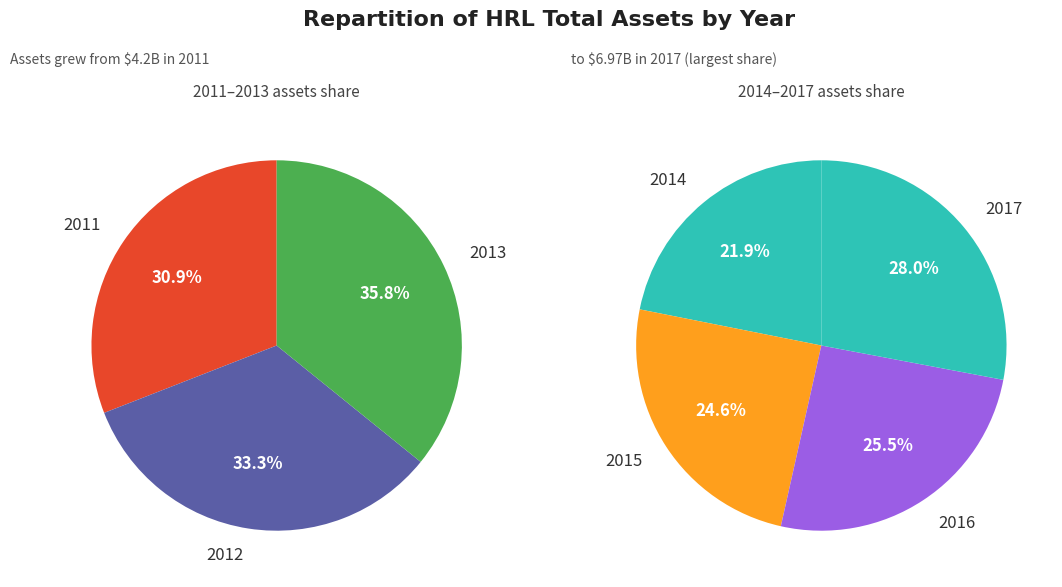

How many slices are in this pie chart?

7